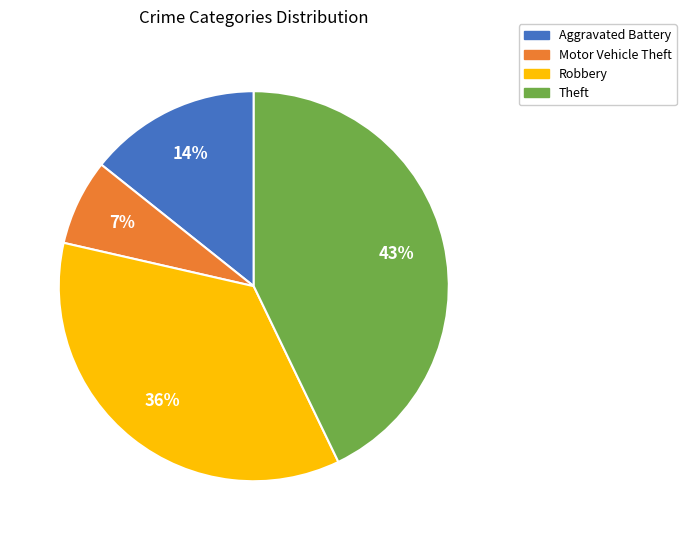

The Theft slice represents 43% of the pie. True or false?

True